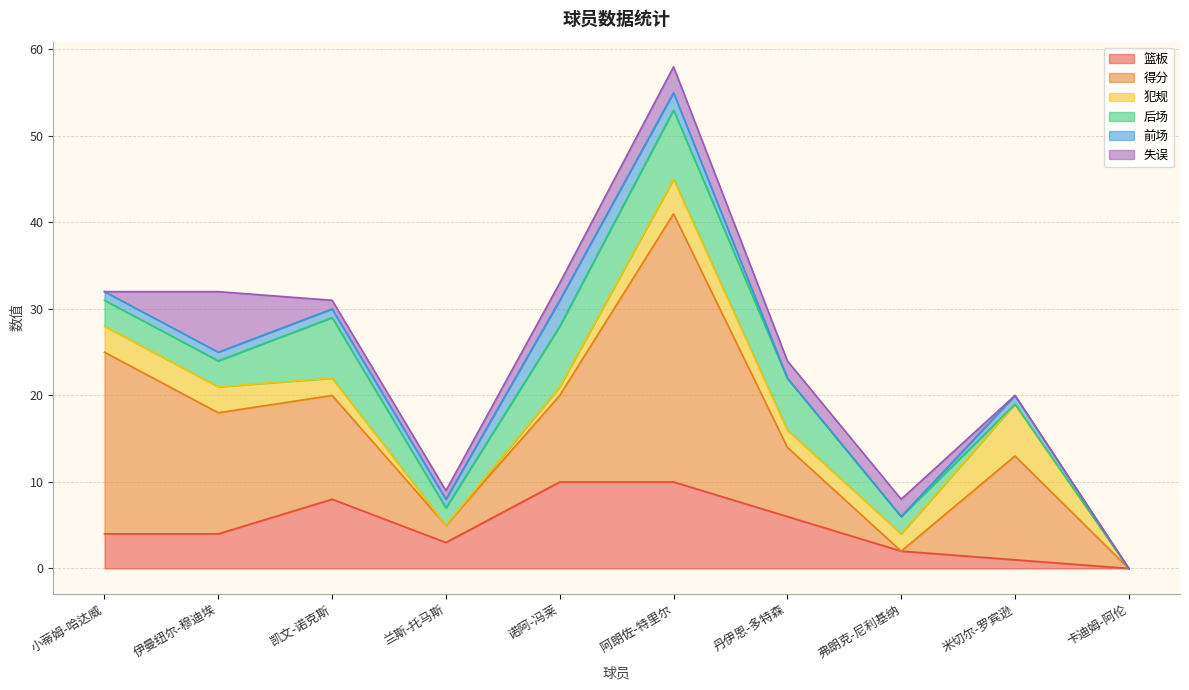

How many lines are shown in the chart?

6